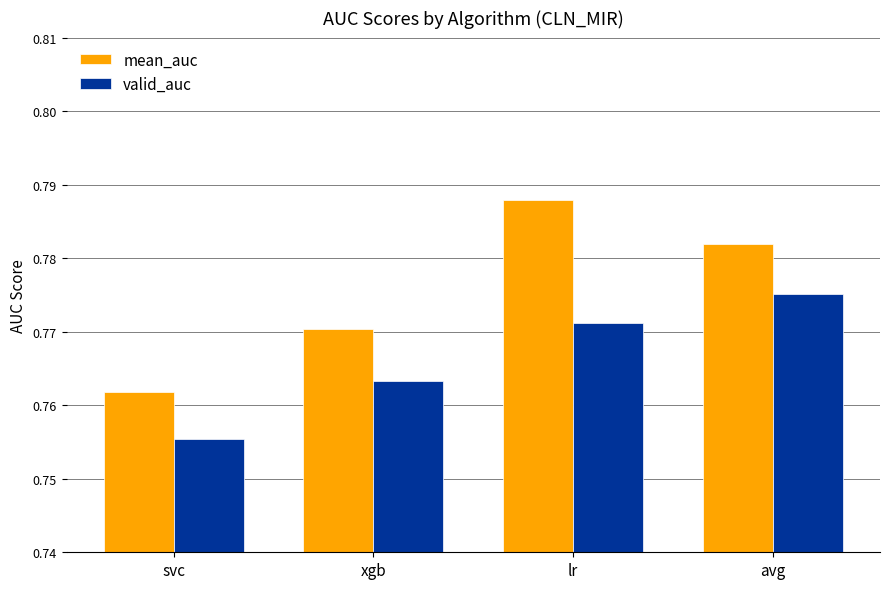

List the labels in order of mean_auc value, largest first.

lr, avg, xgb, svc